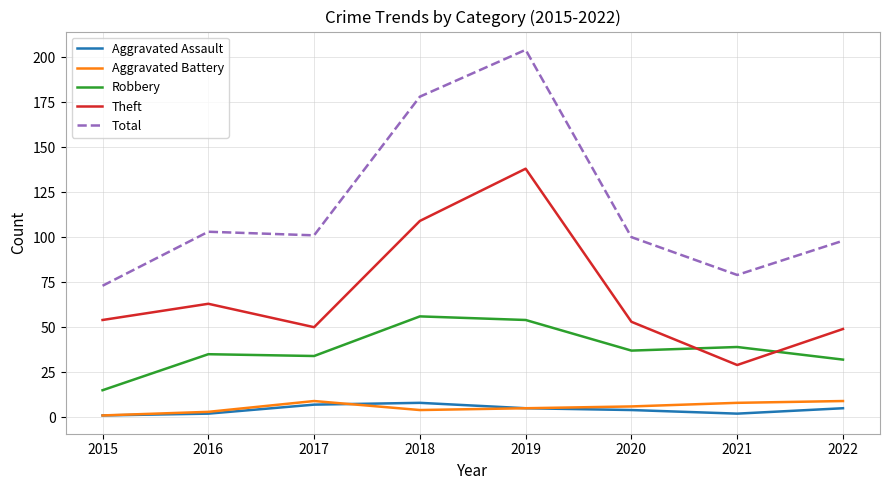

Is this an area chart (filled region under the line)?

No